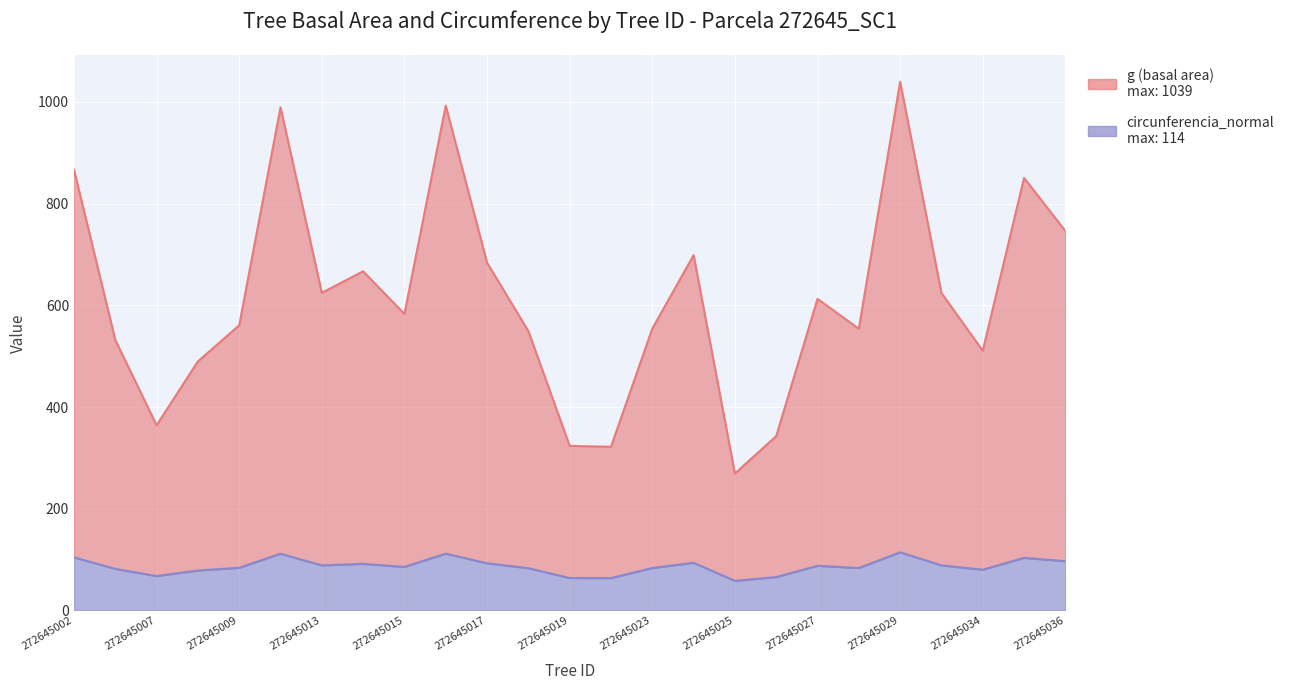

What is the total value across all series at 272645027?

700.5